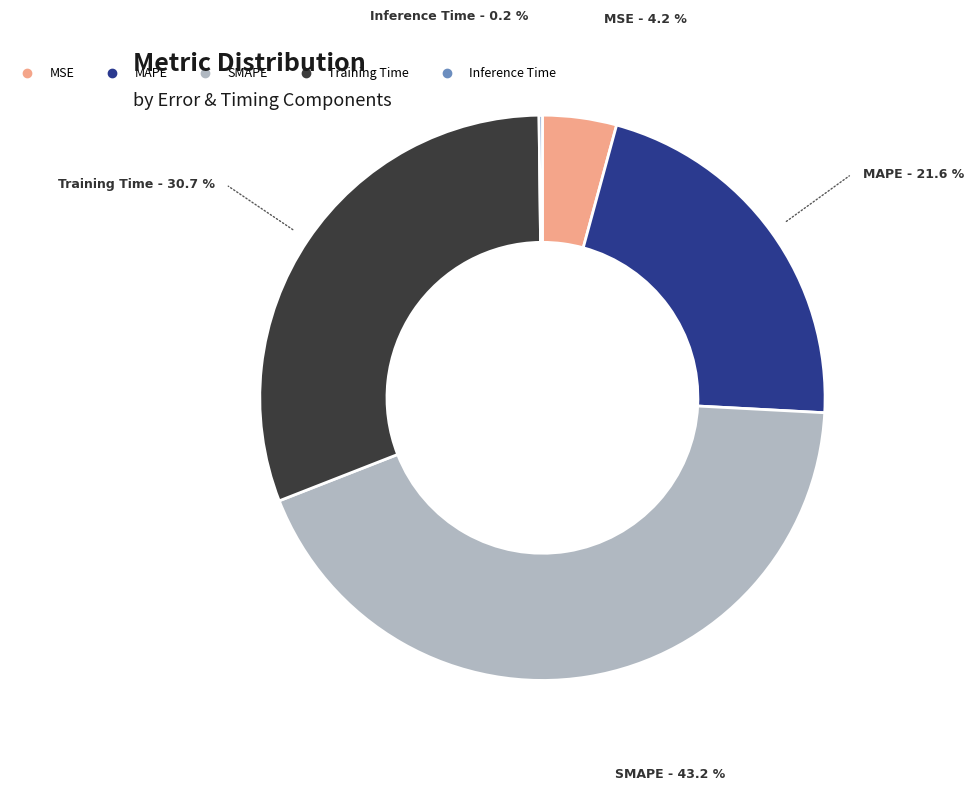

Do MAPE and SMAPE together represent more than half of the pie?

Yes